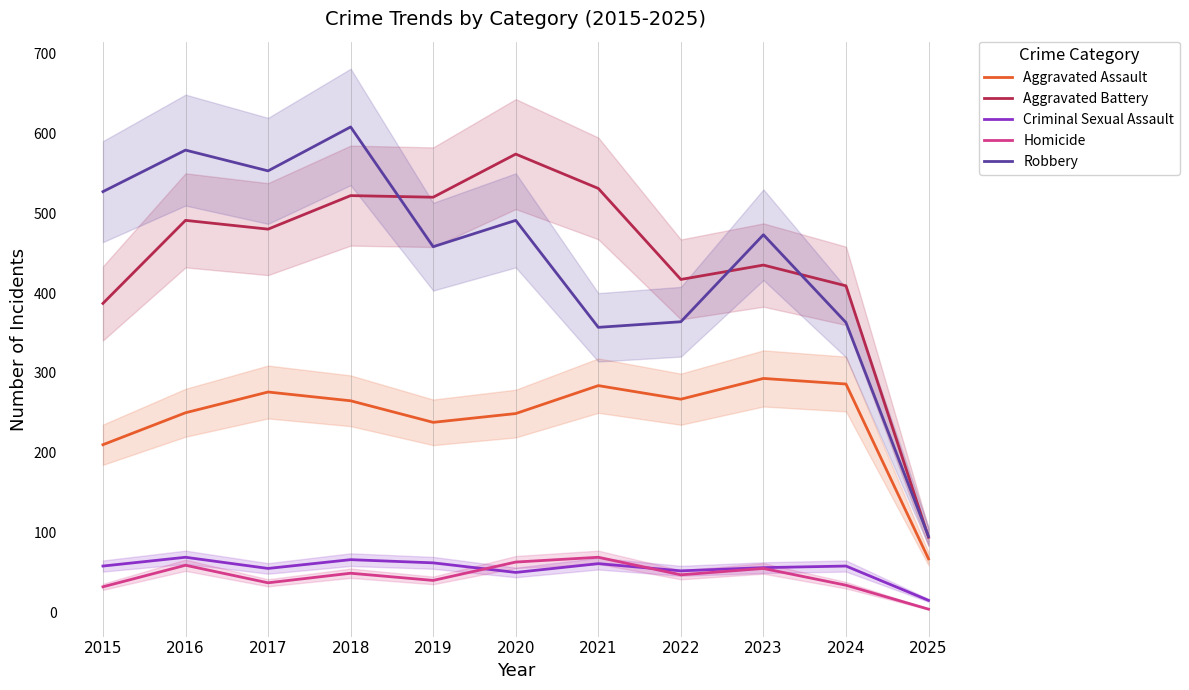

What is the highest value of the Robbery series?

608